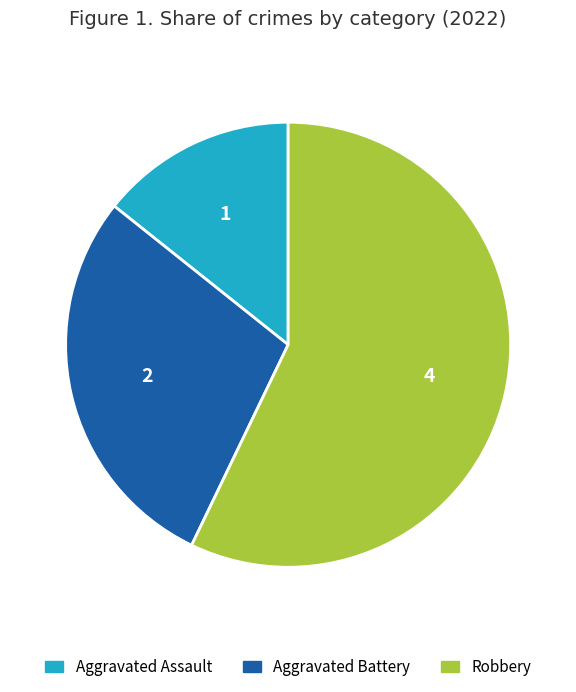

Is there a majority slice in this chart?

Yes